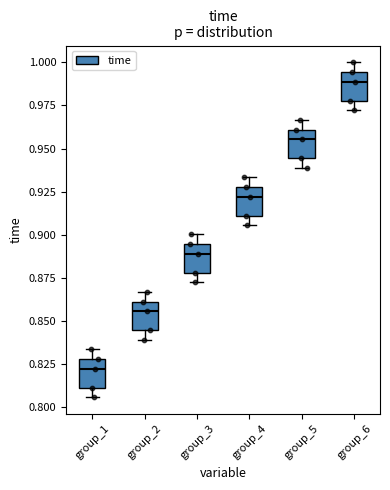

Which box's median line is the highest?

group_6